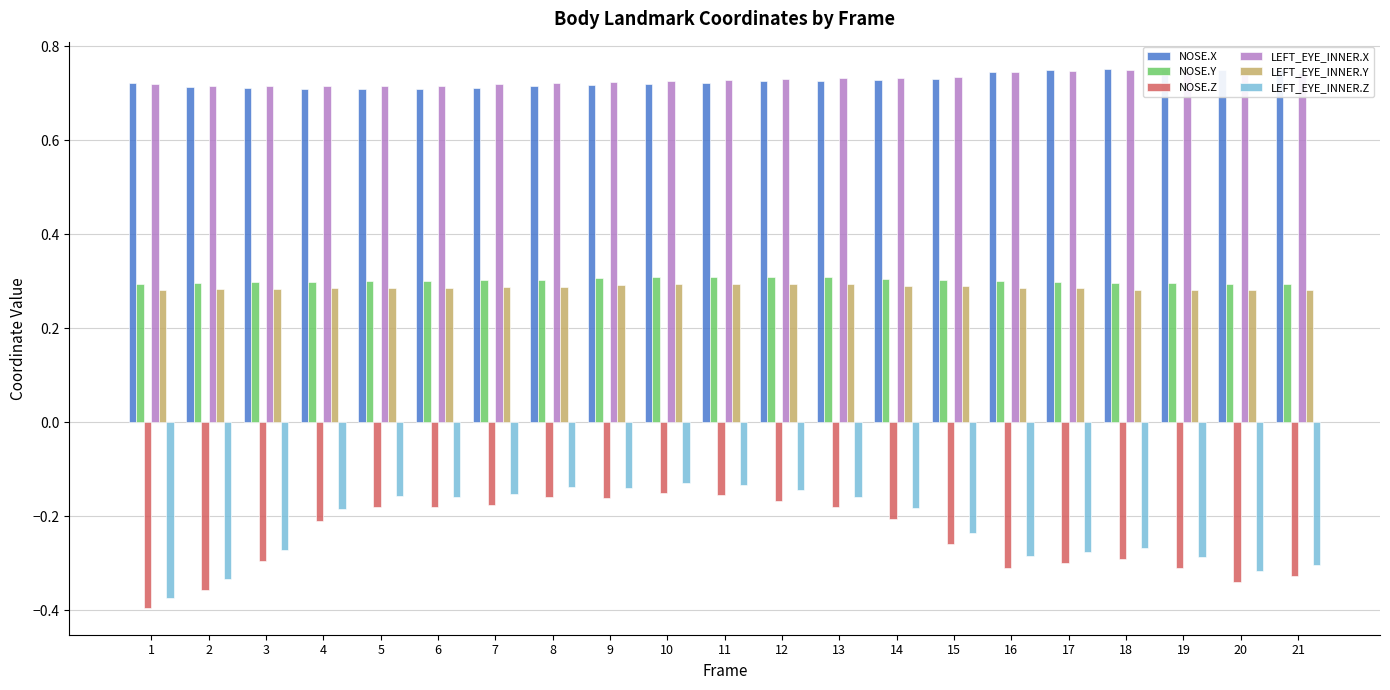

Which label corresponds to the largest value in the chart?

19